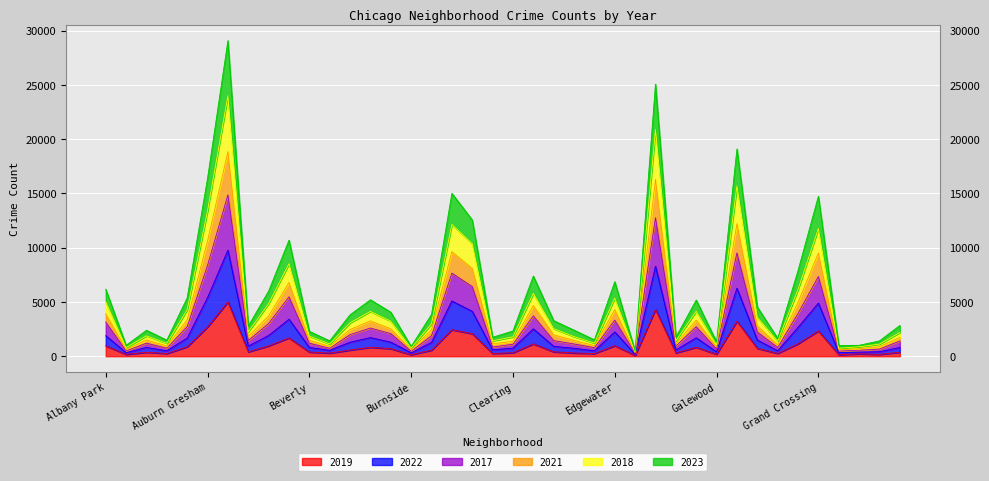

Which has a higher value, Austin or Belmont Cragin?

Austin